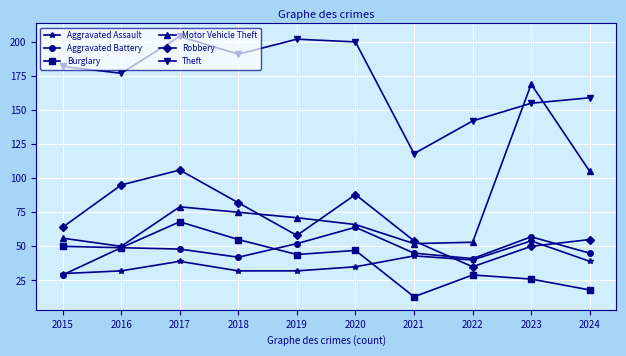

Is it true that Burglary equals 18 at 2024?

True